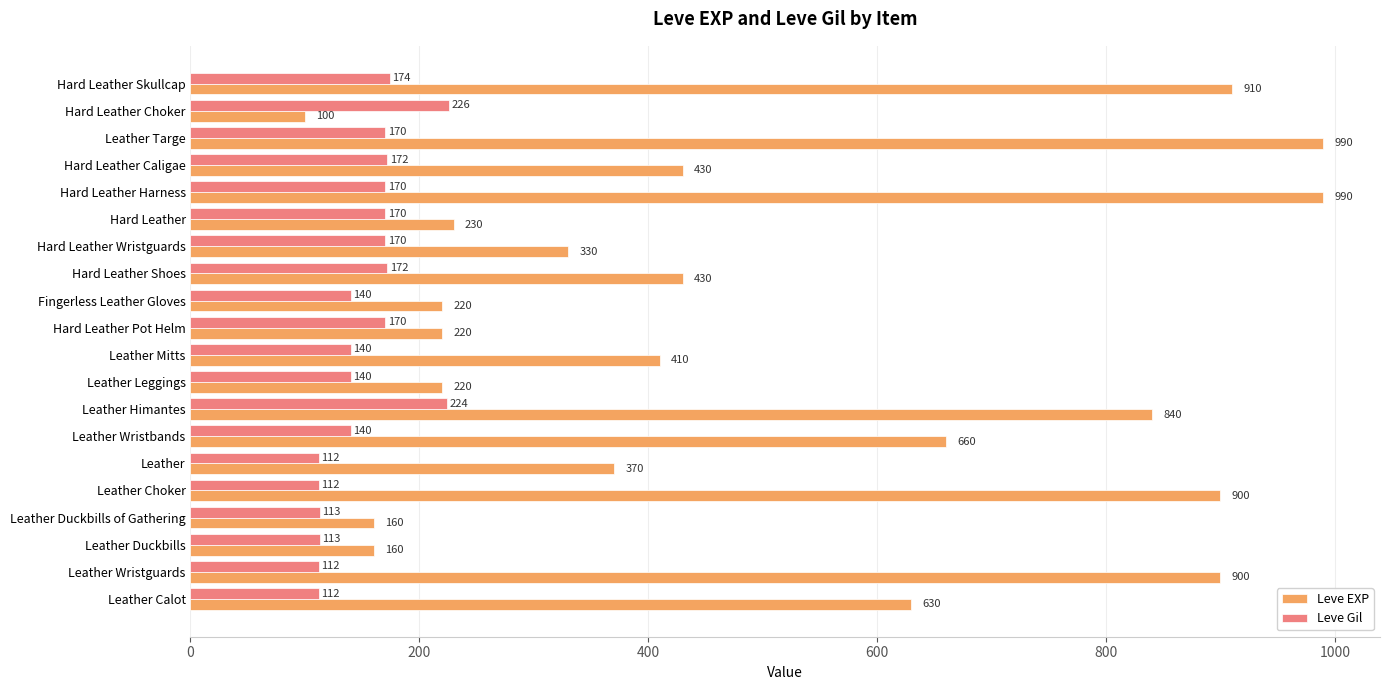

Rank the series by their average value, from highest to lowest.

Leve EXP, Leve Gil